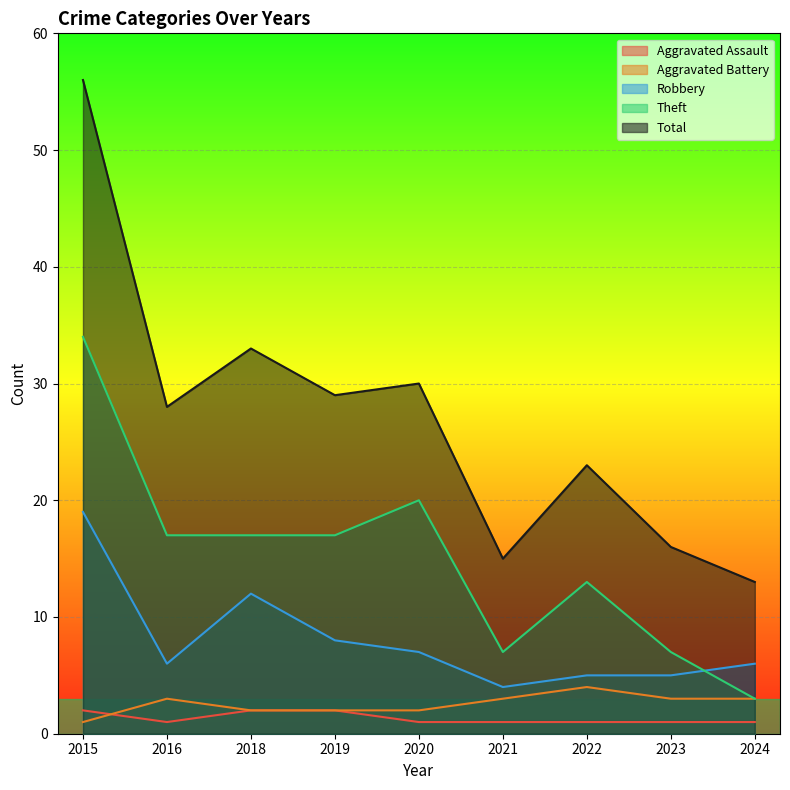

True or false: Robbery has more than 2 interior local peaks.

False